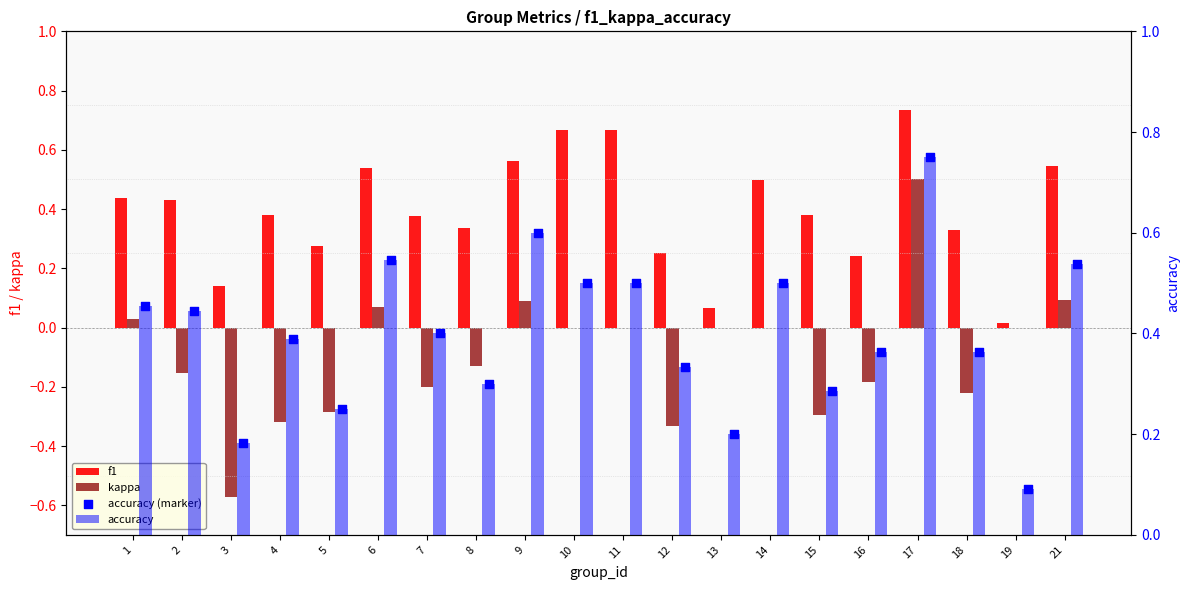

Which series reaches the minimum Y coordinate?

kappa